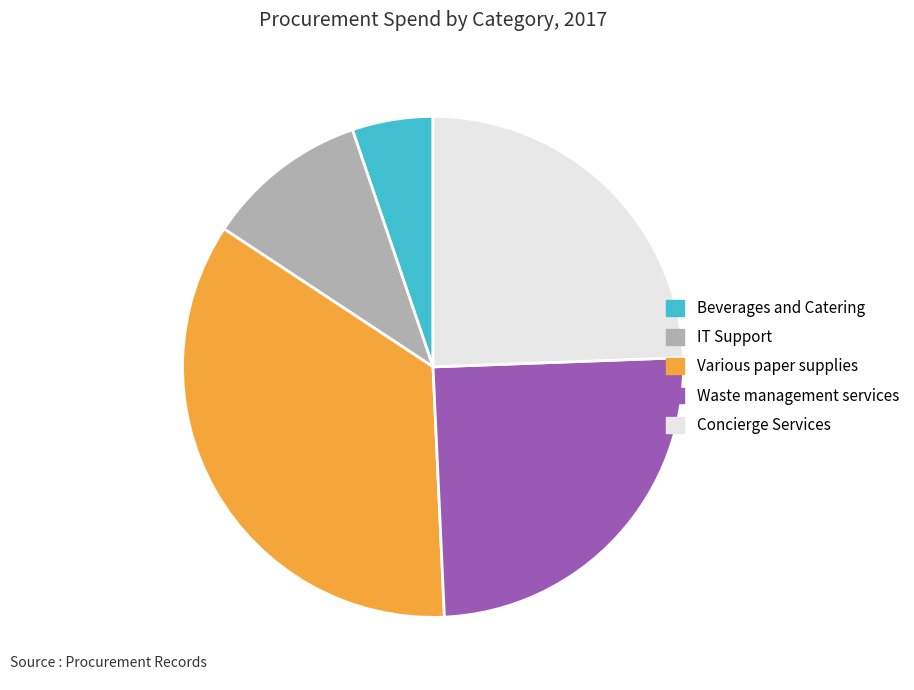

What is the smallest slice in the pie chart?

Beverages and Catering